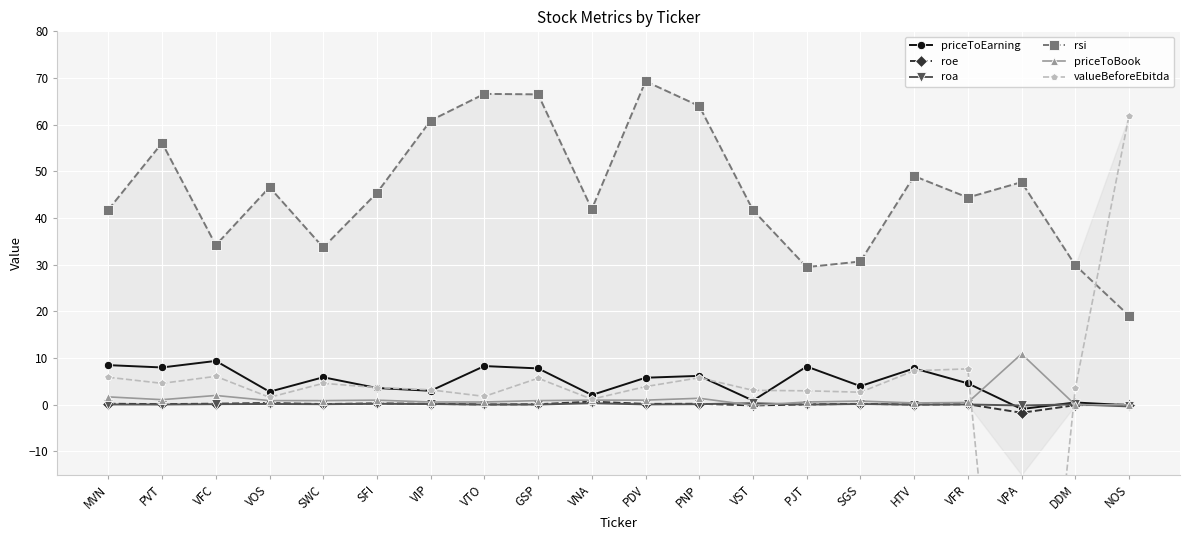

At which category is the sum across all series the highest?

GSP